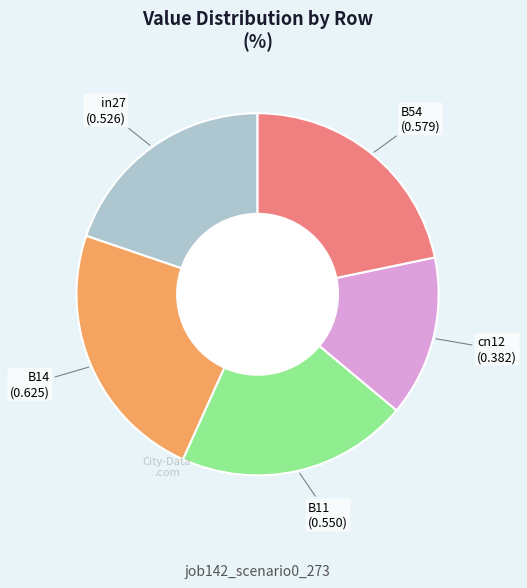

How many segments does this pie chart have?

5